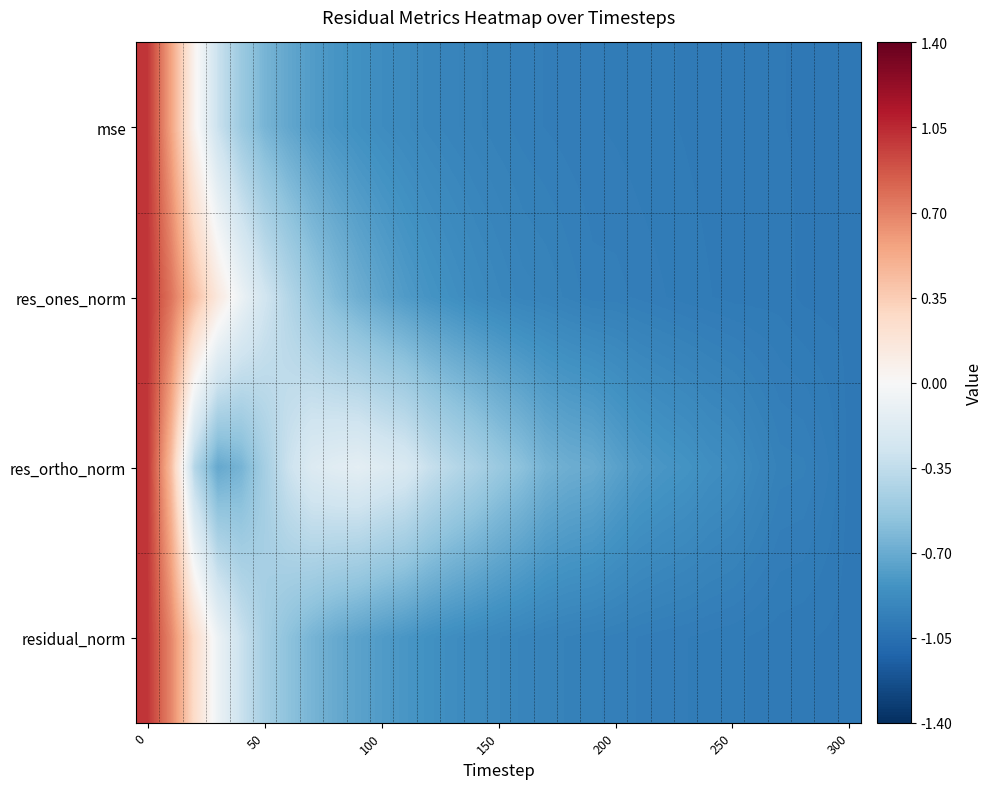

How many categories are shown in the chart?

31